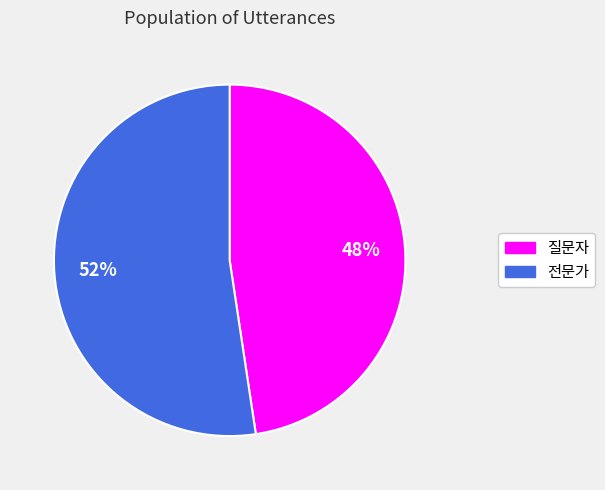

Rank the categories by value from lowest to highest.

질문자, 전문가